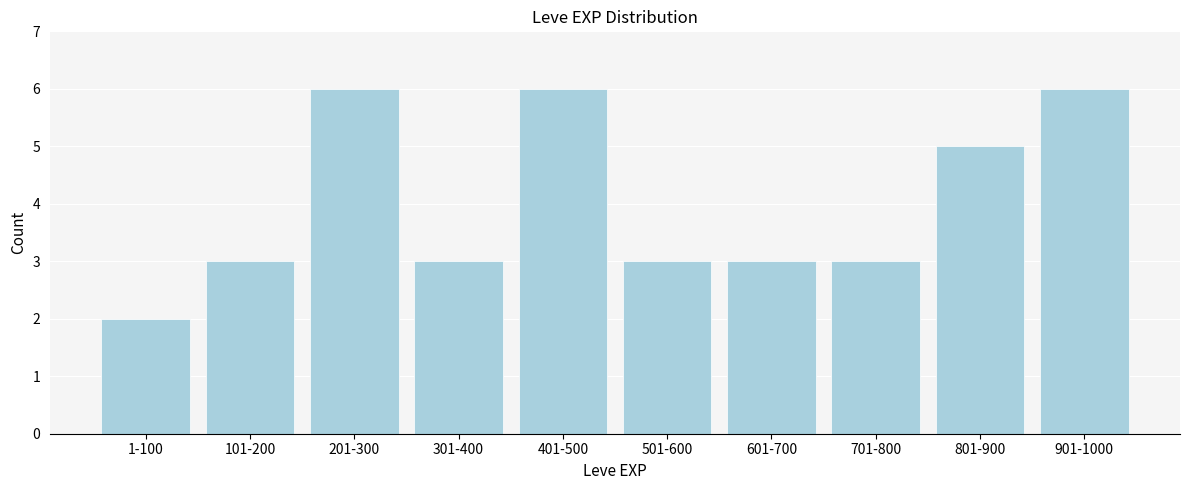

Reading left to right, list all the values displayed in this chart.

1-100=2	101-200=3	201-300=6	301-400=3	401-500=6	501-600=3	601-700=3	701-800=3	801-900=5	901-1000=6